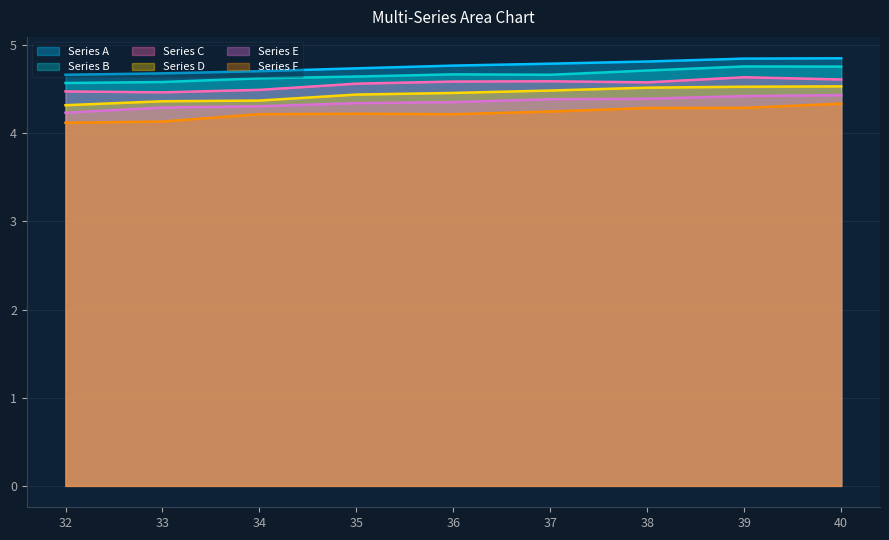

Where is the first local maximum for Series C?

37